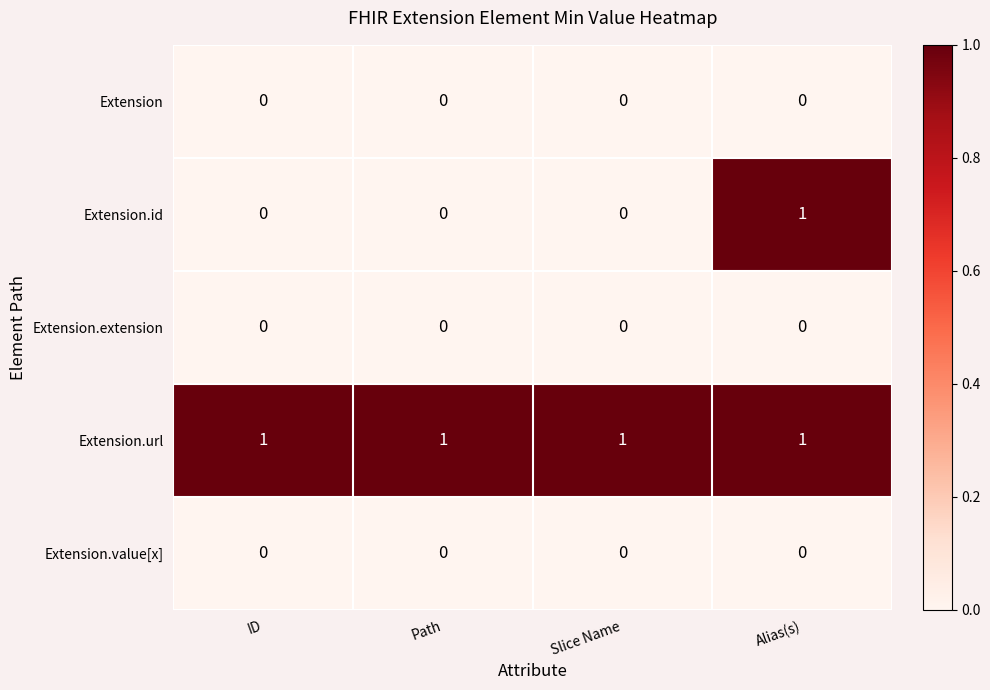

How many Extension.id values are between 0 and 1?

4